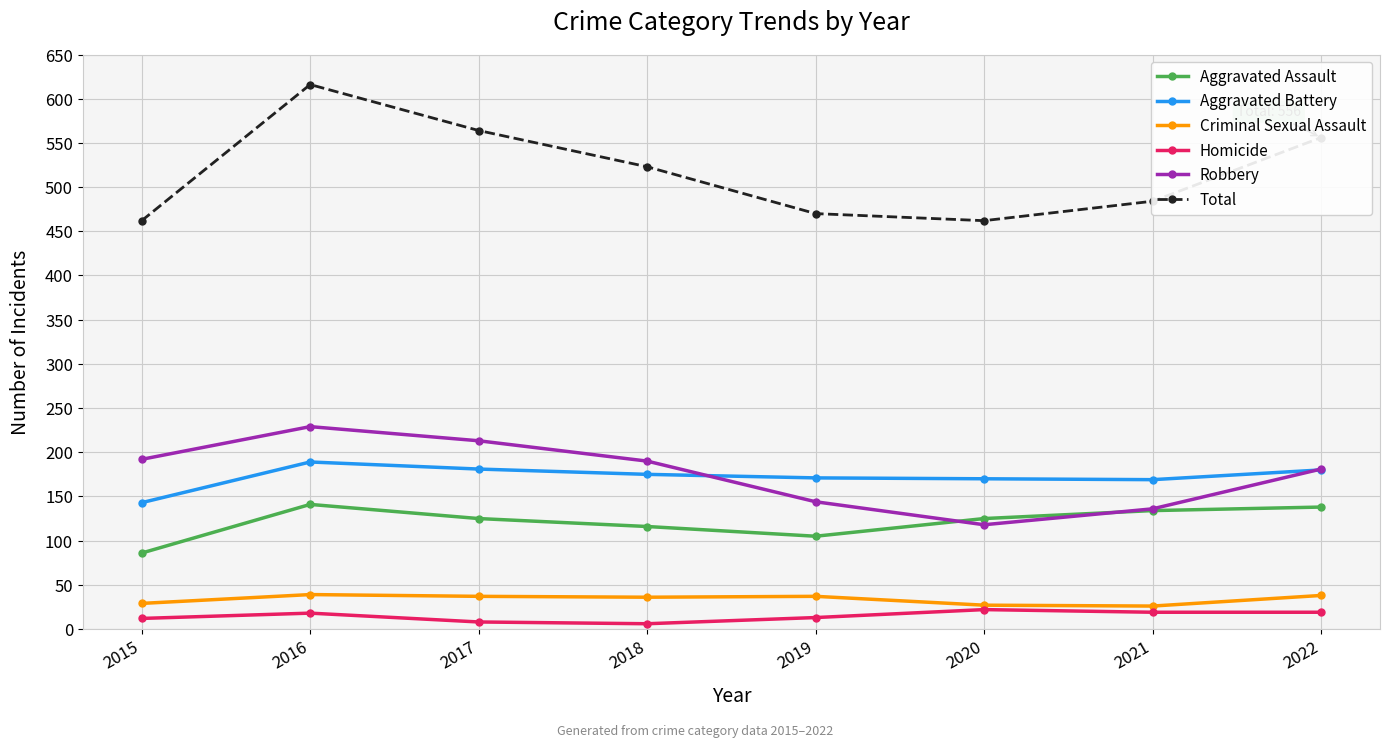

True or false: Robbery has a value of 190 at 2018.

True